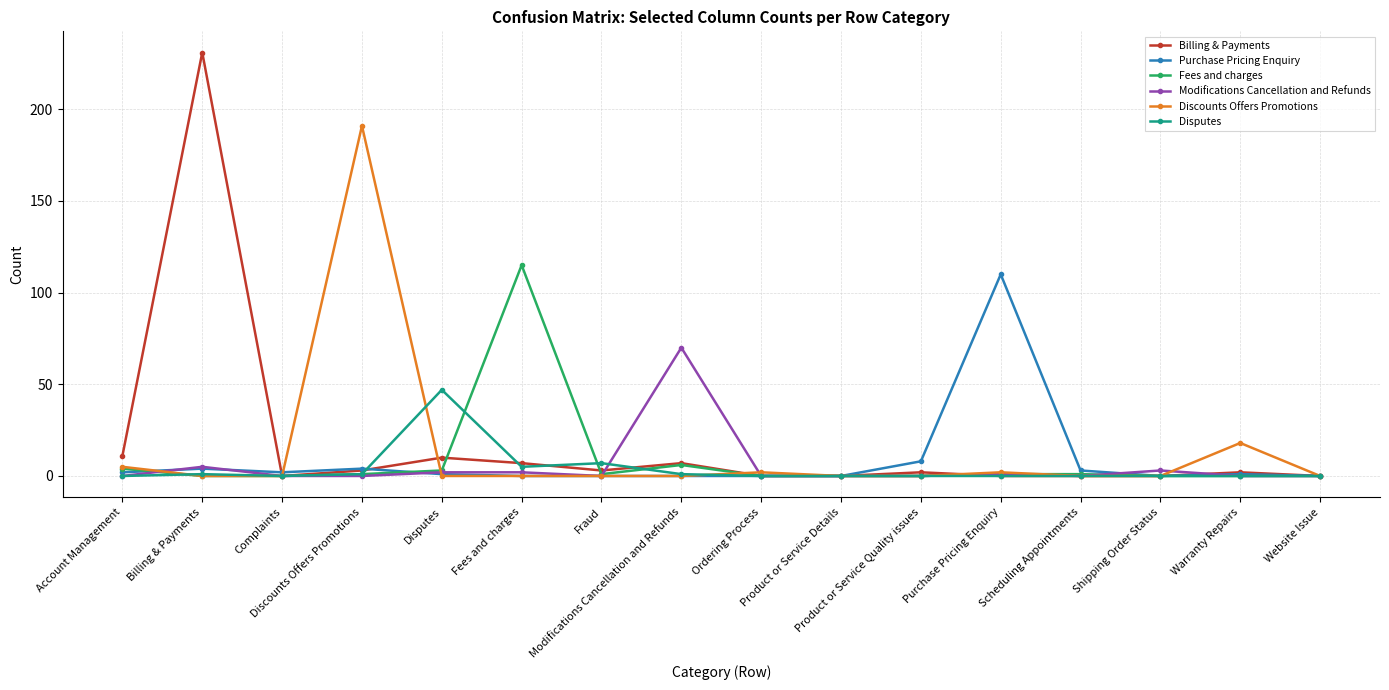

Does the chart have visible grid lines?

Yes